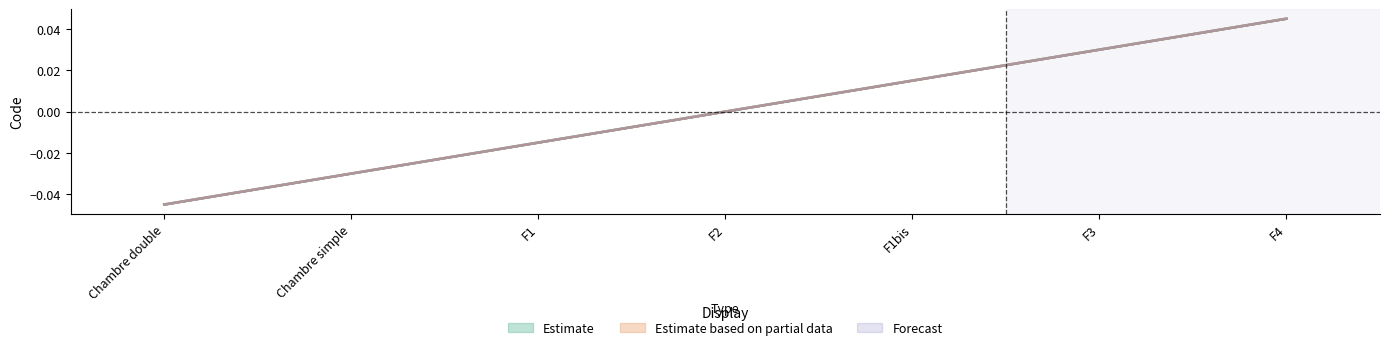

Is it true that Forecast equals -0.0 at Chambre simple?

False